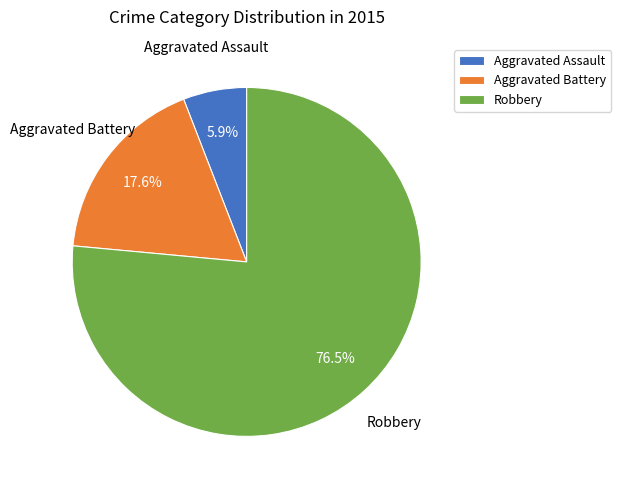

How much of the chart is everything except Aggravated Assault?

94.1%